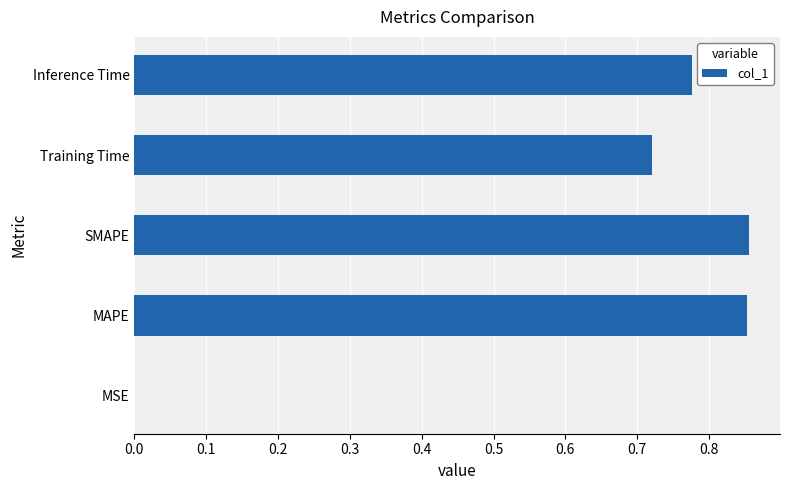

Is it true that the value at Training Time is 1.1?

False